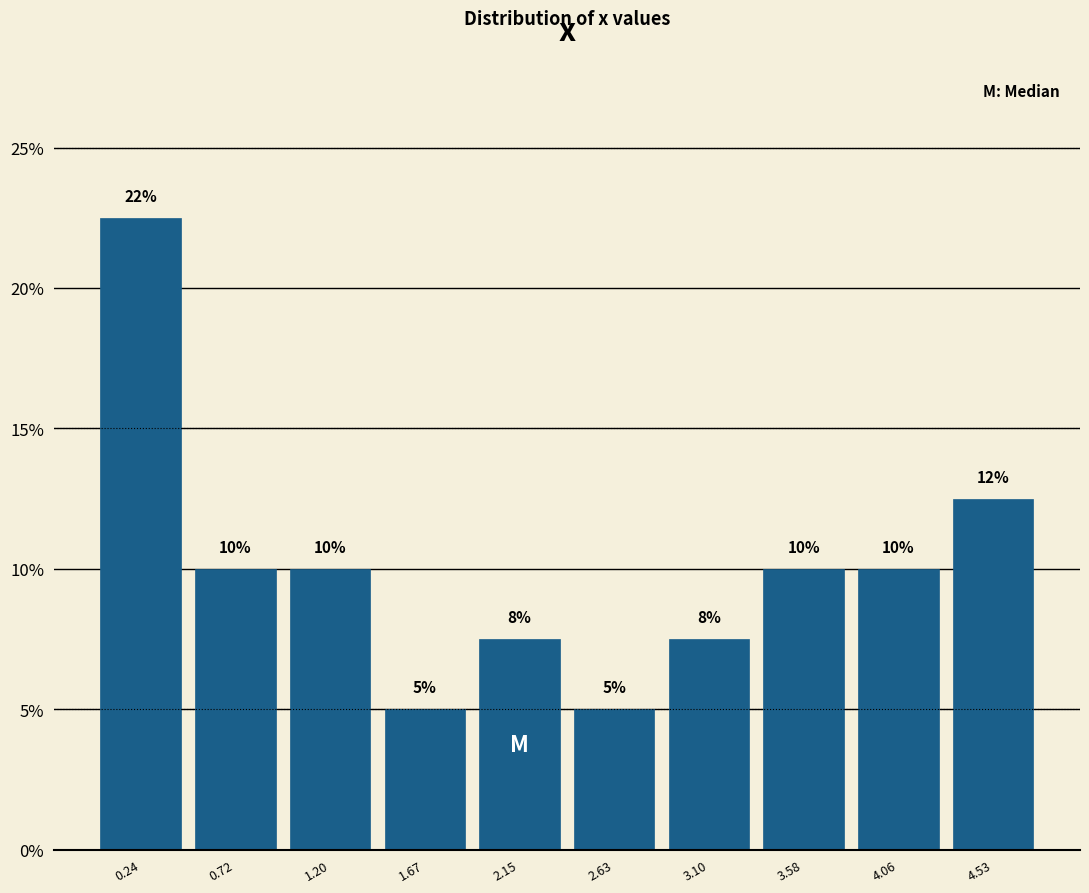

Which range on the x-axis has the tallest bar?

0.00 to 0.50